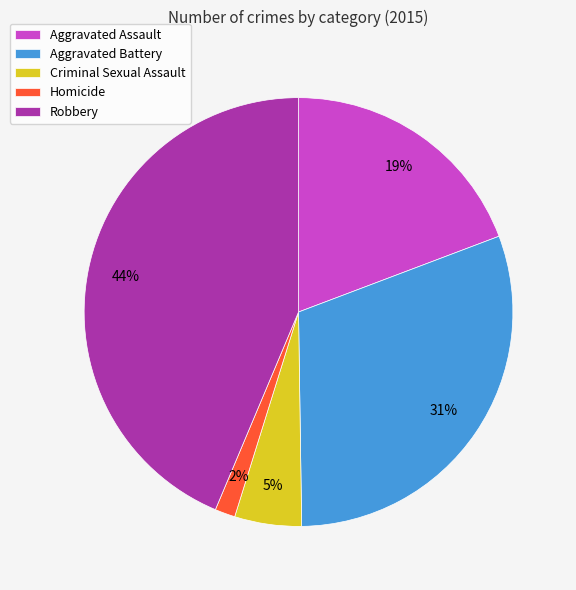

Combined, do Homicide and Criminal Sexual Assault account for over 50%?

No